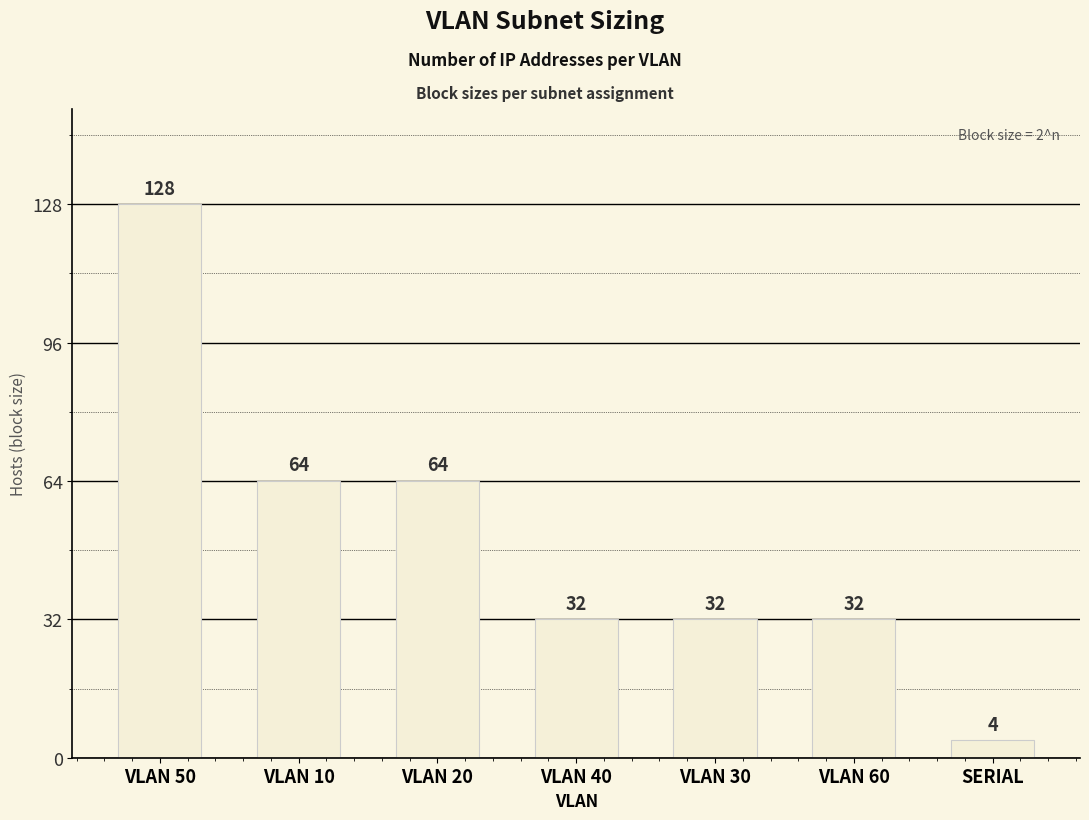

What is the minimum value shown in the chart?

4